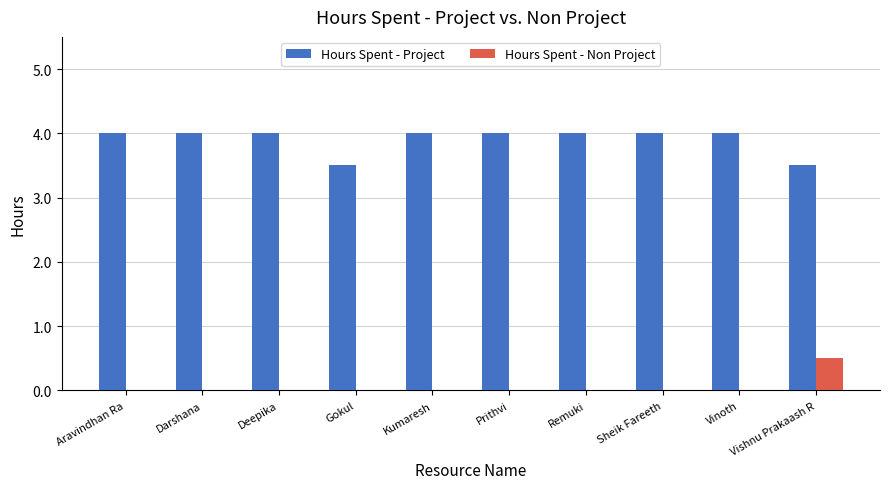

Are the bars grouped side by side (vs. stacked)?

Yes